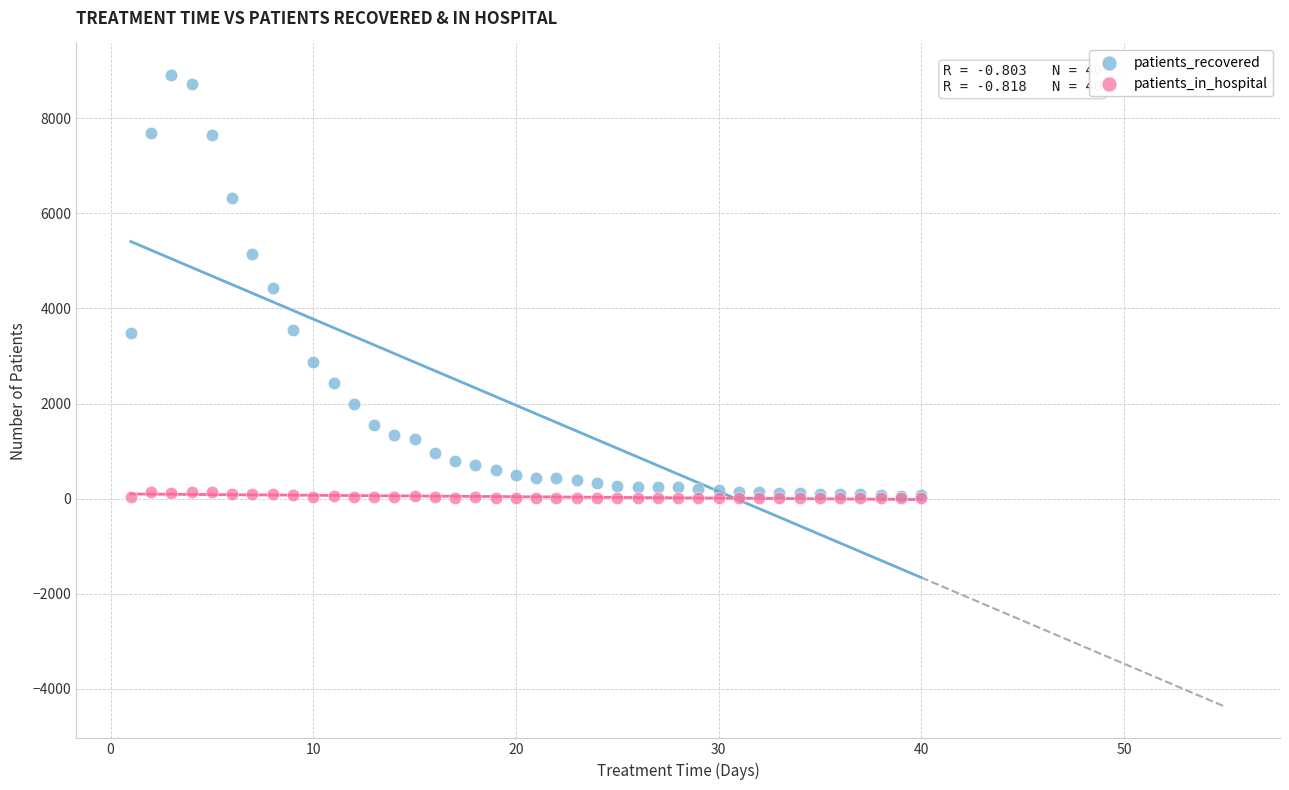

What are all the series names shown in the legend?

patients_recovered, patients_in_hospital